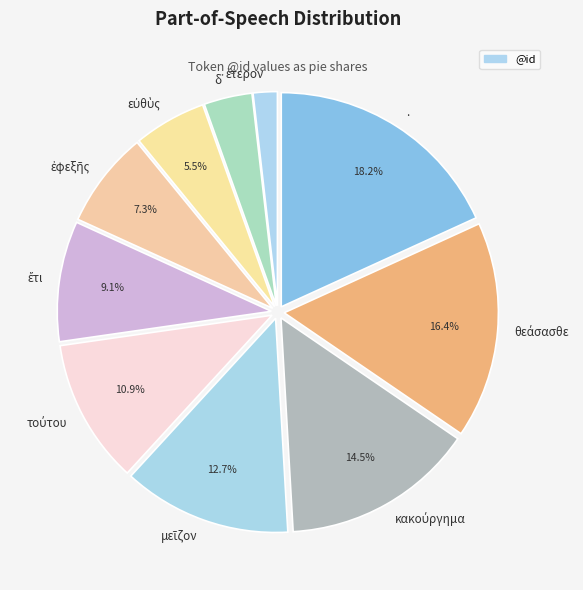

To the nearest percent, what is the difference between the largest and smallest slice percentages?

16%